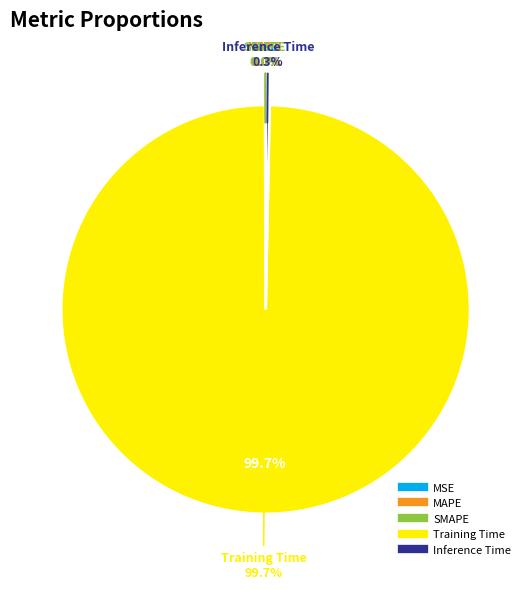

To the nearest percent, what is the average slice percentage?

20%